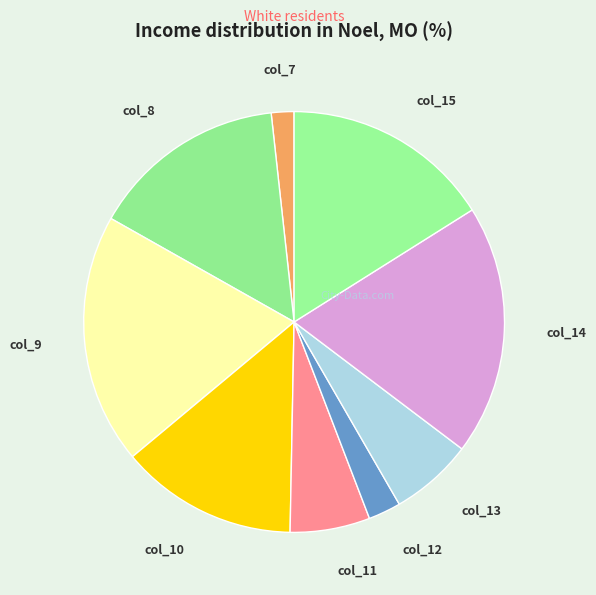

How many slices are in this pie chart?

9